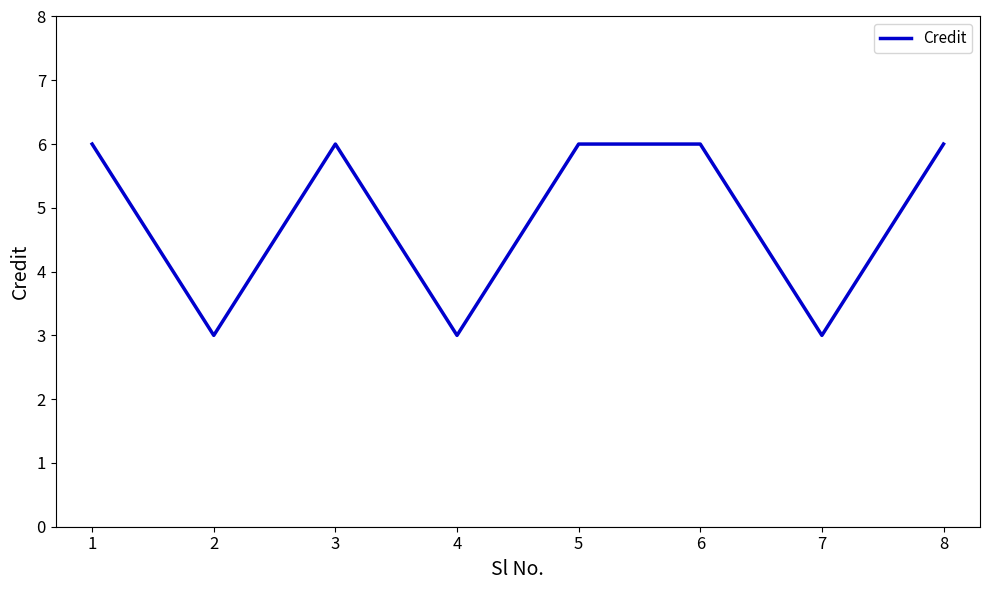

True or false: the data shows 2 at 5.

False